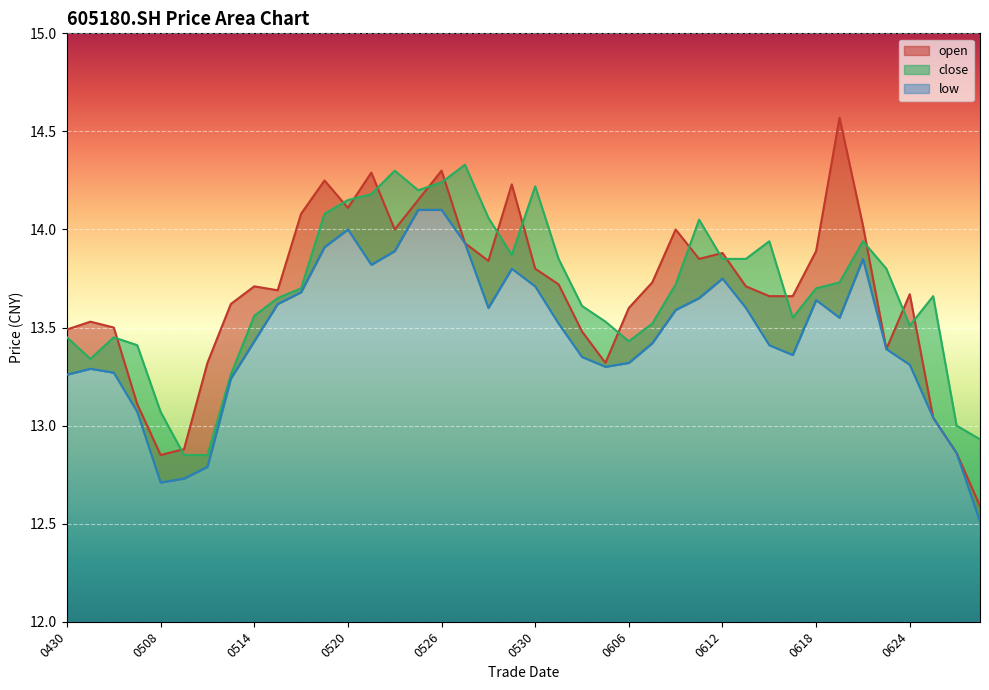

What is the difference between the highest and lowest values at 20250519?

0.3